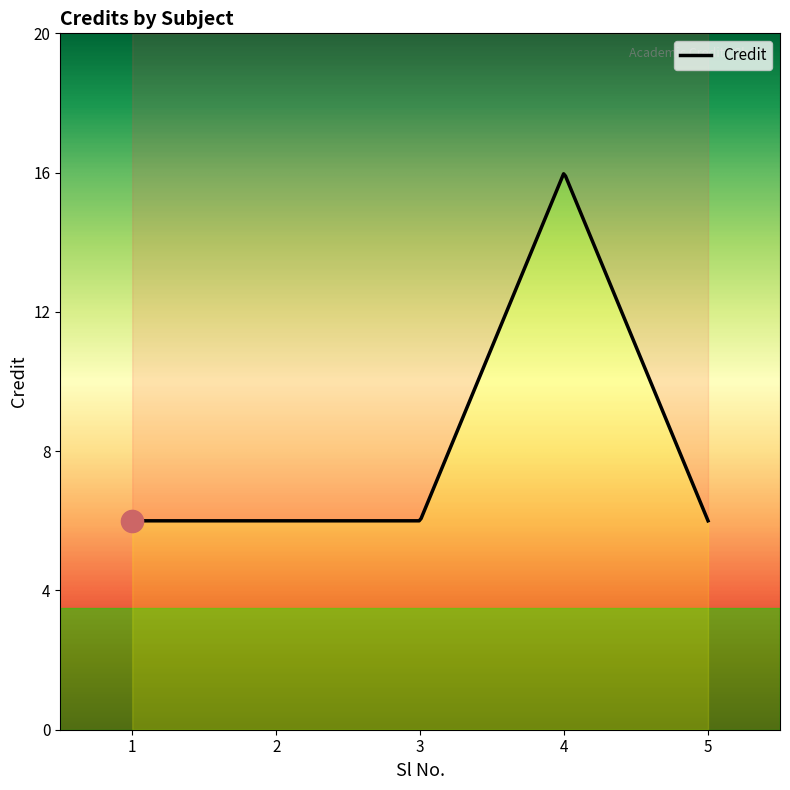

True or false: the data shows 11 at 4.

False